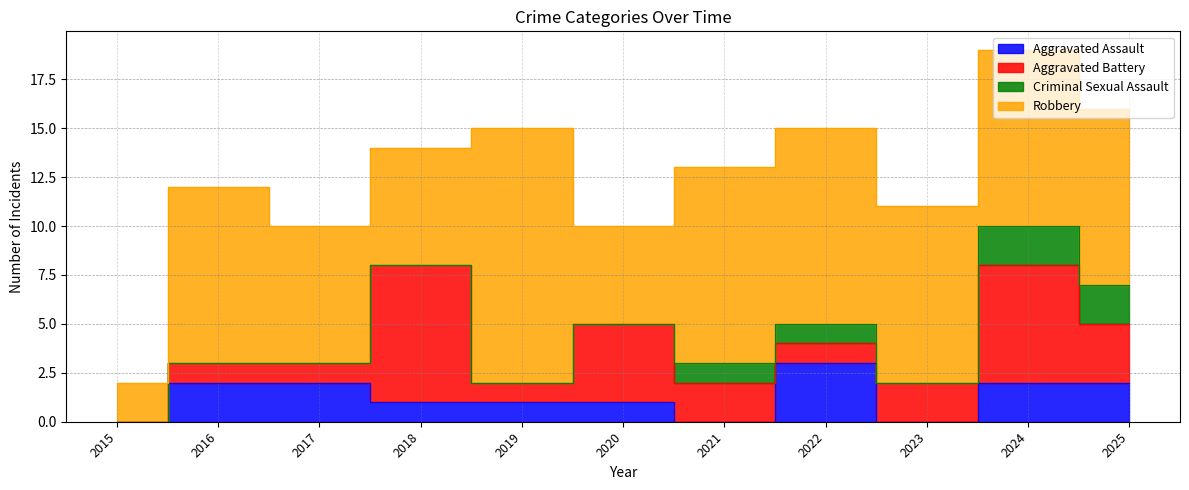

Reading left to right, list all the values displayed in this chart.

Aggravated Assault: 2015=0	2016=2	2017=2	2018=1	2019=1	2020=1	2021=0	2022=3	2023=0	2024=2	2025=2
Aggravated Battery: 2015=0	2016=1	2017=1	2018=7	2019=1	2020=4	2021=2	2022=1	2023=2	2024=6	2025=3
Criminal Sexual Assault: 2015=0	2016=0	2017=0	2018=0	2019=0	2020=0	2021=1	2022=1	2023=0	2024=2	2025=2
Robbery: 2015=2	2016=9	2017=7	2018=6	2019=13	2020=5	2021=10	2022=10	2023=9	2024=9	2025=9